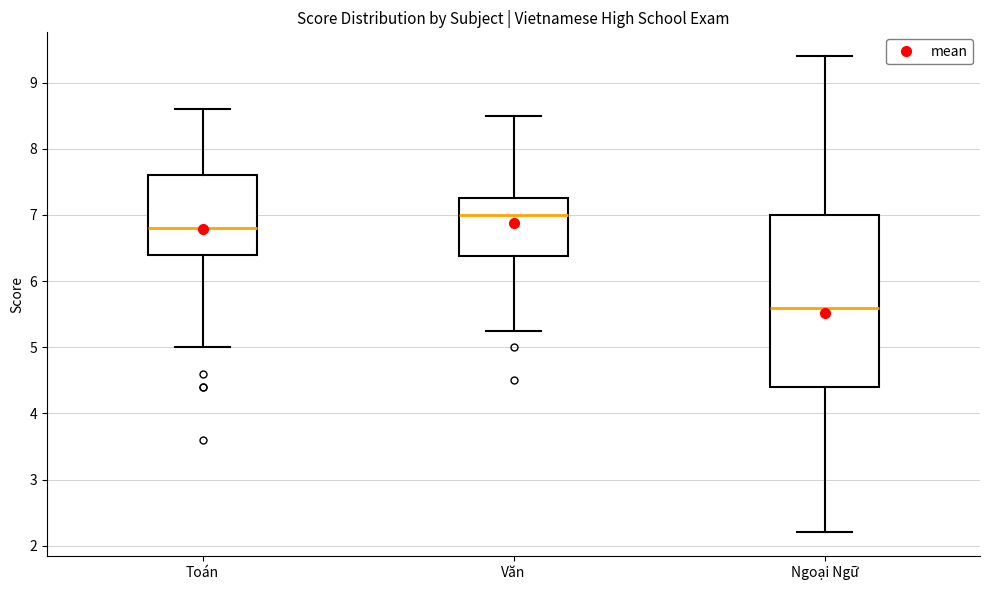

Comparing the boxes themselves (not the whiskers), which one is the tallest?

Ngoại Ngữ